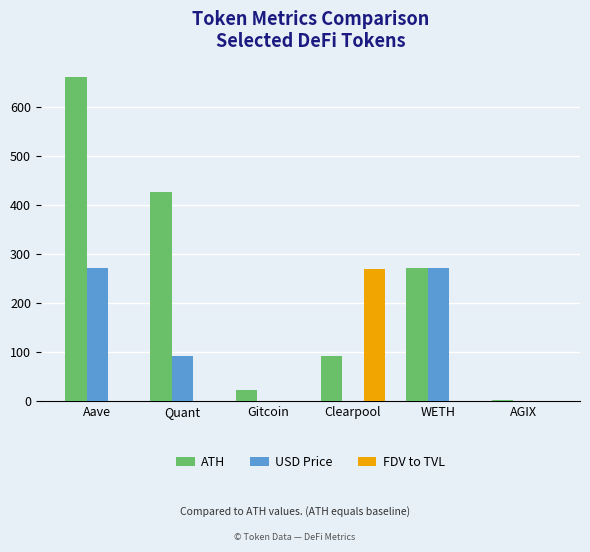

Is the value of FDV to TVL at AGIX greater than the value of USD Price at WETH?

No